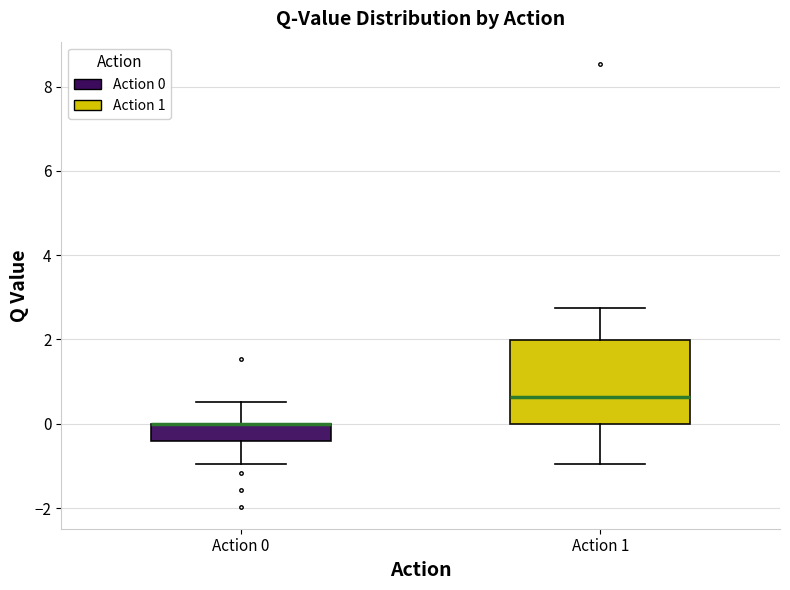

Reading left to right, read every box against the y-axis: the position of its median line, the range the box covers, and the ends of its whiskers. The values are not printed on the chart, so give them approximately, as read against the axis.

Action 0: median 0.0 (drawn on the box's upper edge), box -0.4 to 0.0, whiskers -1.0 to 0.6
Action 1: median 0.6, box 0.0 to 2.0, whiskers -1.0 to 2.8